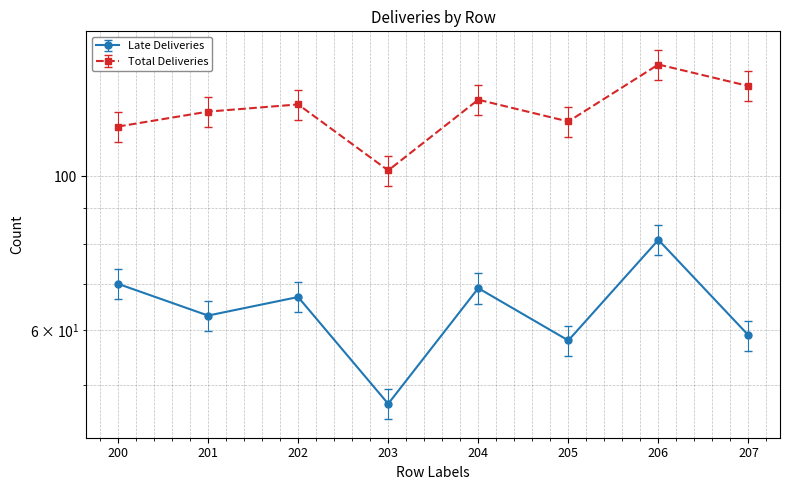

Which category has the highest value in the Total Deliveries series?

206